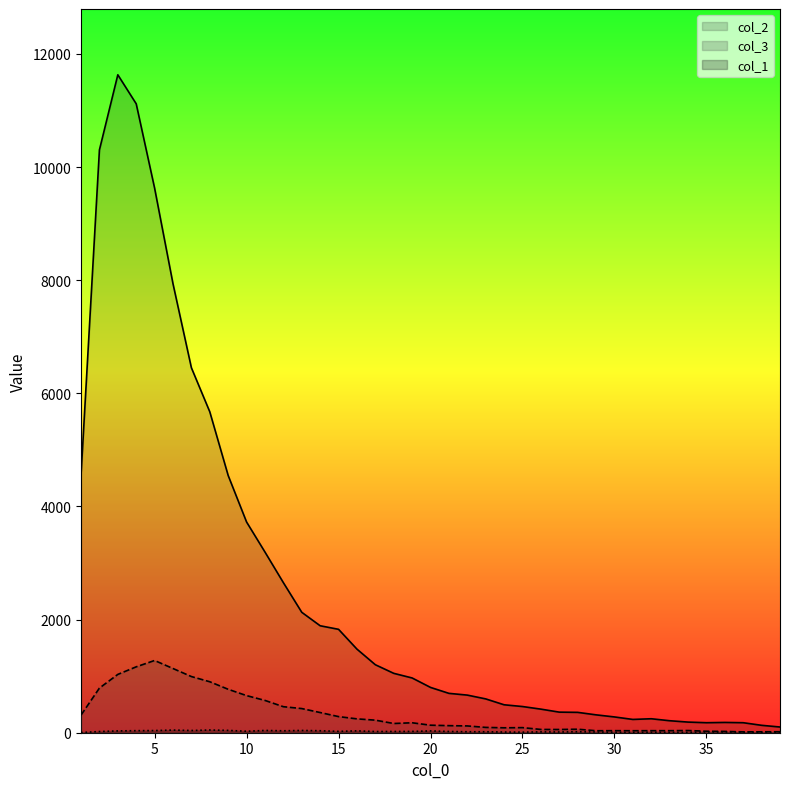

Reading left to right, extract all data points from this chart.

col_1: 4	21	32	36	38	47	39	48	41	26	40	34	40	35	24	33	21	22	23	32	22	17	17	12	10	15	13	17	13	8	5	8	7	6	13	13	9	7	5
col_2: 4554	10303	11631	11118	9627	7937	6452	5673	4547	3725	3194	2653	2129	1891	1828	1478	1202	1050	968	801	696	665	598	494	463	417	364	360	316	279	235	247	212	188	177	182	177	131	101
col_3: 312	789	1031	1165	1277	1135	993	901	768	656	571	460	427	357	285	245	222	163	176	133	125	120	94	87	90	58	57	62	35	36	35	36	36	39	26	23	15	16	17